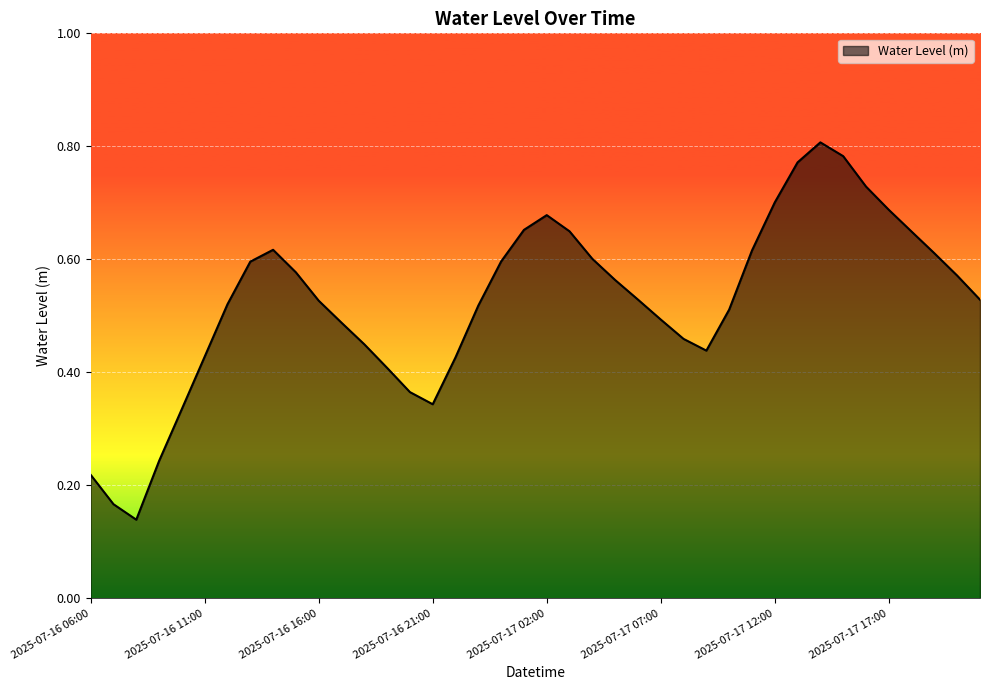

Reading left to right, what are all the values shown in this chart?

0.2	0.2	0.1	0.2	0.3	0.4	0.5	0.6	0.6	0.6	0.5	0.5	0.4	0.4	0.4	0.3	0.4	0.5	0.6	0.7	0.7	0.6	0.6	0.6	0.5	0.5	0.5	0.4	0.5	0.6	0.7	0.8	0.8	0.8	0.7	0.7	0.6	0.6	0.6	0.5